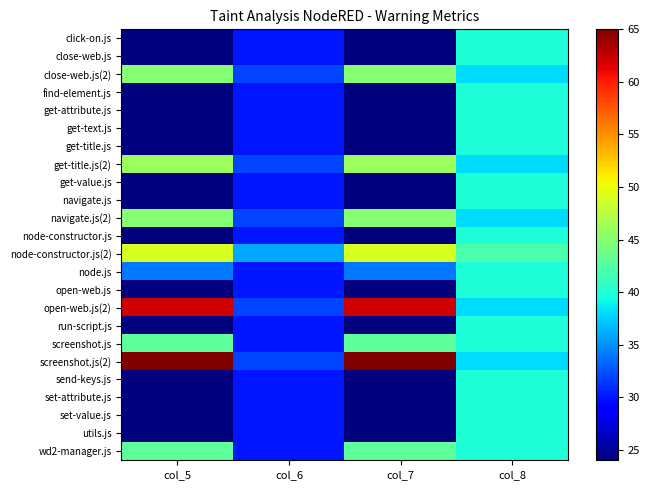

Reading right to left, list all the values displayed in this chart.

click-on.js: col_8=40	col_7=24	col_6=30	col_5=24
close-web.js: col_8=40	col_7=24	col_6=30	col_5=24
close-web.js(2): col_8=38	col_7=45	col_6=32	col_5=45
find-element.js: col_8=40	col_7=24	col_6=30	col_5=24
get-attribute.js: col_8=40	col_7=24	col_6=30	col_5=24
get-text.js: col_8=40	col_7=24	col_6=30	col_5=24
get-title.js: col_8=40	col_7=24	col_6=30	col_5=24
get-title.js(2): col_8=38	col_7=46	col_6=32	col_5=46
get-value.js: col_8=40	col_7=24	col_6=30	col_5=24
navigate.js: col_8=40	col_7=24	col_6=30	col_5=24
navigate.js(2): col_8=38	col_7=45	col_6=32	col_5=45
node-constructor.js: col_8=40	col_7=24	col_6=30	col_5=24
node-constructor.js(2): col_8=42	col_7=49	col_6=36	col_5=49
node.js: col_8=40	col_7=34	col_6=30	col_5=34
open-web.js: col_8=40	col_7=24	col_6=30	col_5=24
open-web.js(2): col_8=38	col_7=62	col_6=32	col_5=62
run-script.js: col_8=40	col_7=24	col_6=30	col_5=24
screenshot.js: col_8=40	col_7=43	col_6=30	col_5=43
screenshot.js(2): col_8=38	col_7=65	col_6=32	col_5=65
send-keys.js: col_8=40	col_7=24	col_6=30	col_5=24
set-attribute.js: col_8=40	col_7=24	col_6=30	col_5=24
set-value.js: col_8=40	col_7=24	col_6=30	col_5=24
utils.js: col_8=40	col_7=24	col_6=30	col_5=24
wd2-manager.js: col_8=40	col_7=43	col_6=30	col_5=43